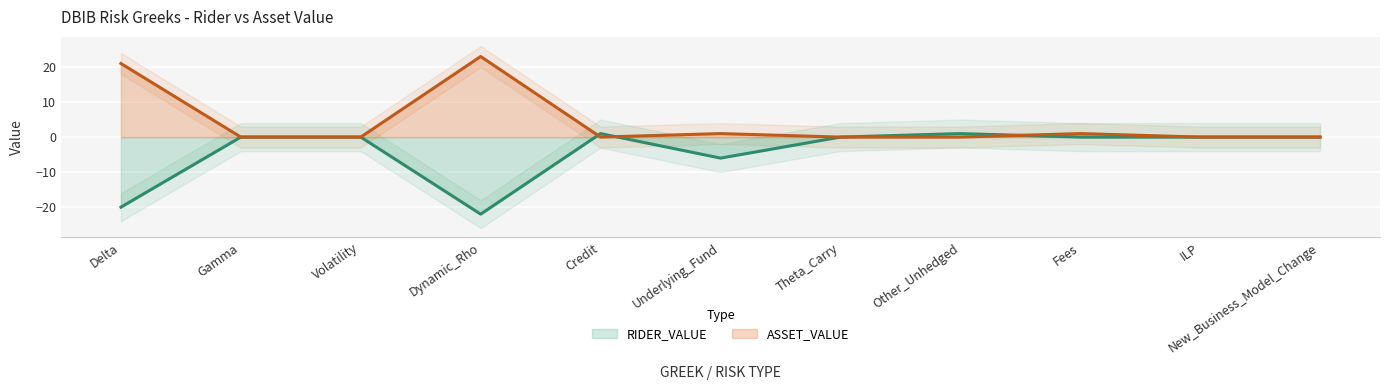

What is the maximum value for ASSET_VALUE?

23